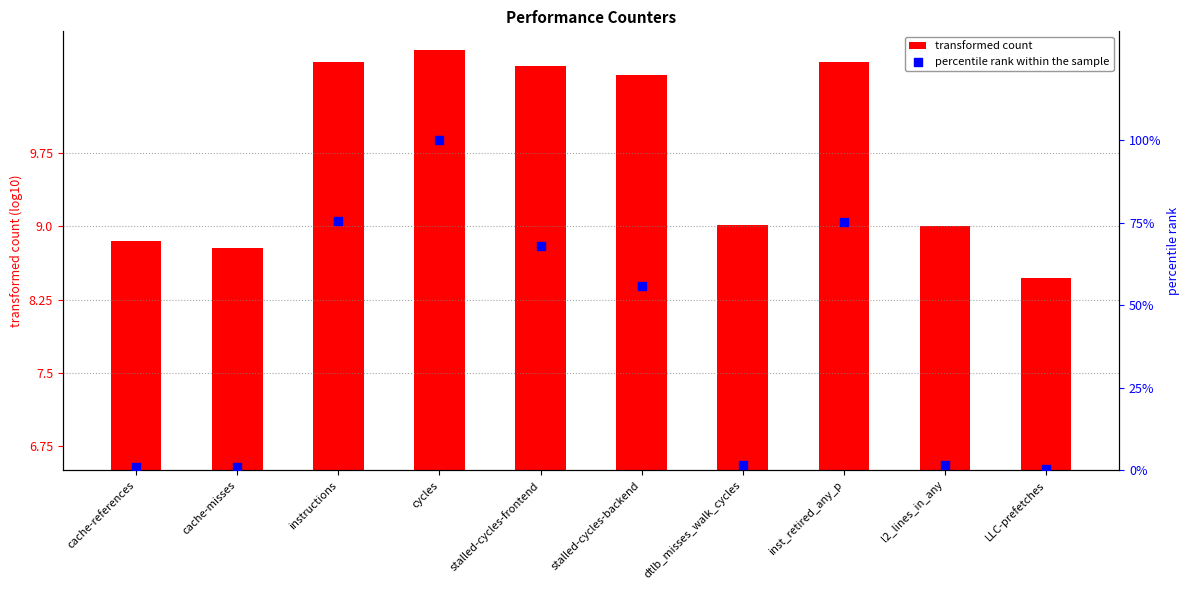

Which series has the largest total across all categories?

percentile rank within the sample